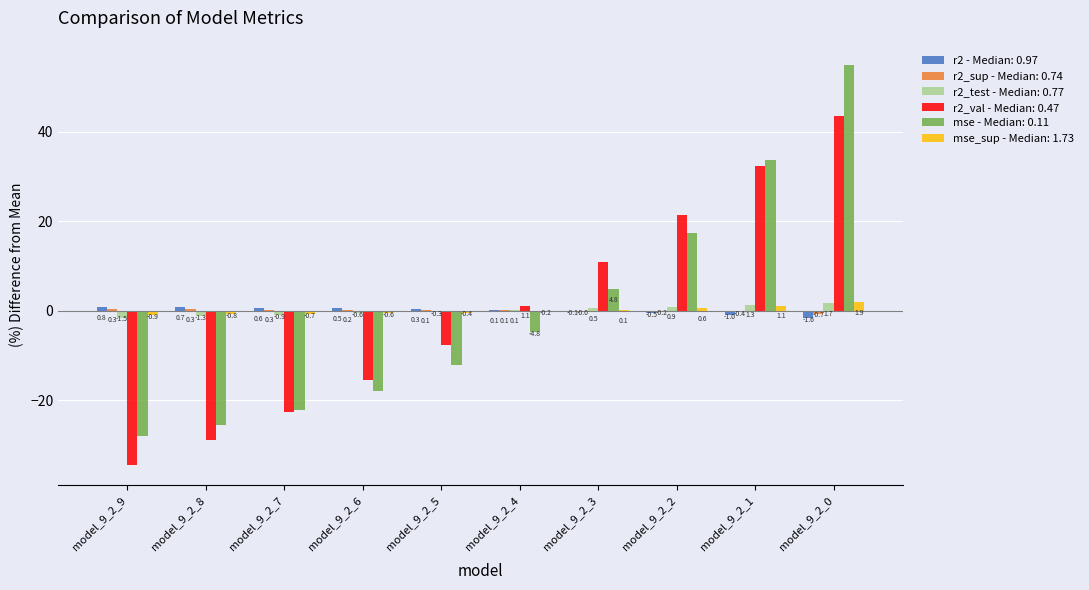

What is the total value across all series at model_9_2_2?

39.4